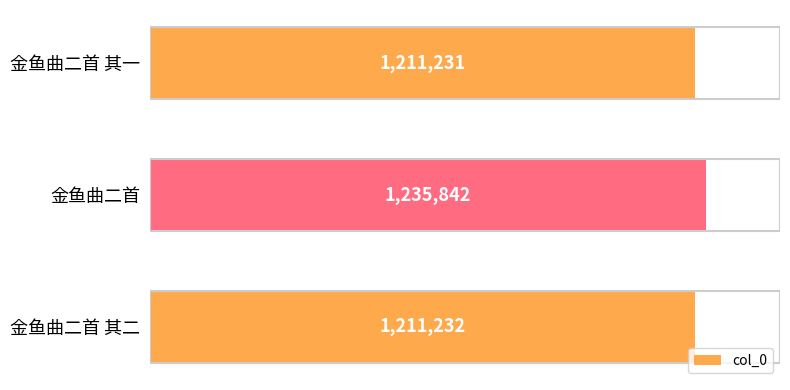

At which label is the value closest to 1223536?

金鱼曲二首 其二